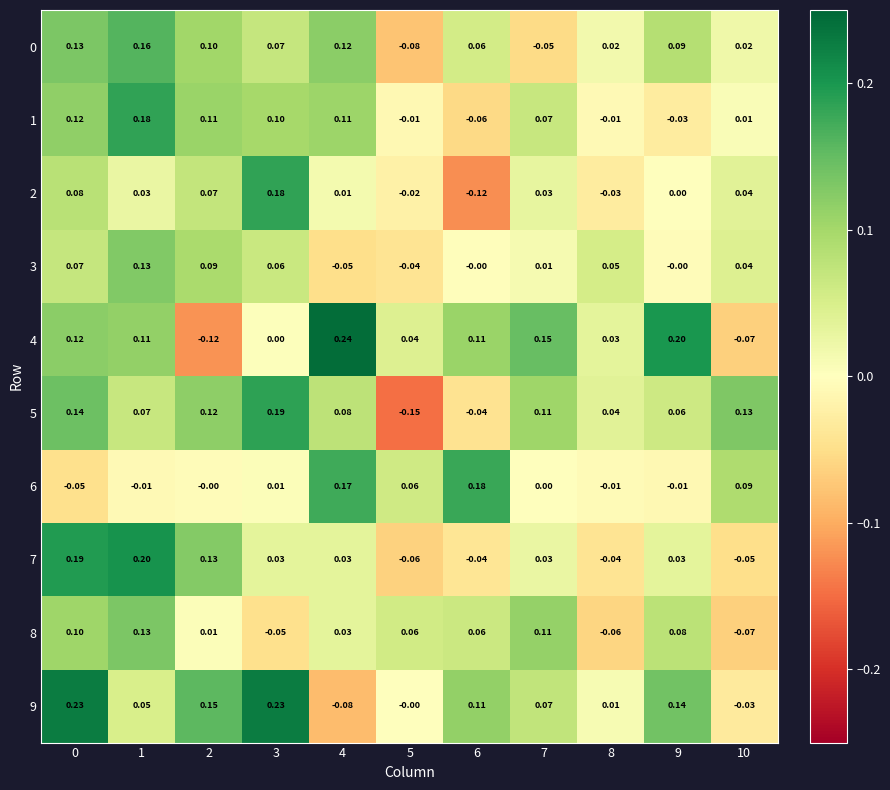

Is the value of 5 at 0 greater than the value of 0 at 5?

Yes